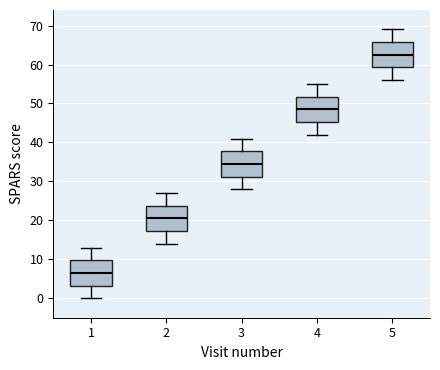

Reading left to right, transcribe this box plot: for each box, give where its median line is, the range the box spans, and where its two whiskers end, as read against the y-axis. The values are not printed on the chart, so give them approximately, as read against the axis.

1: median 7, box 3 to 10, whiskers 0 to 13
2: median 21, box 17 to 24, whiskers 14 to 27
3: median 35, box 31 to 38, whiskers 28 to 41
4: median 49, box 45 to 52, whiskers 42 to 55
5: median 63, box 59 to 66, whiskers 56 to 69